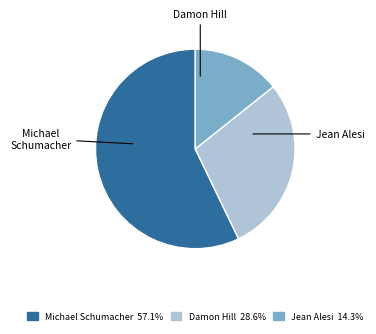

Does Jean Alesi represent more than half of the total?

No